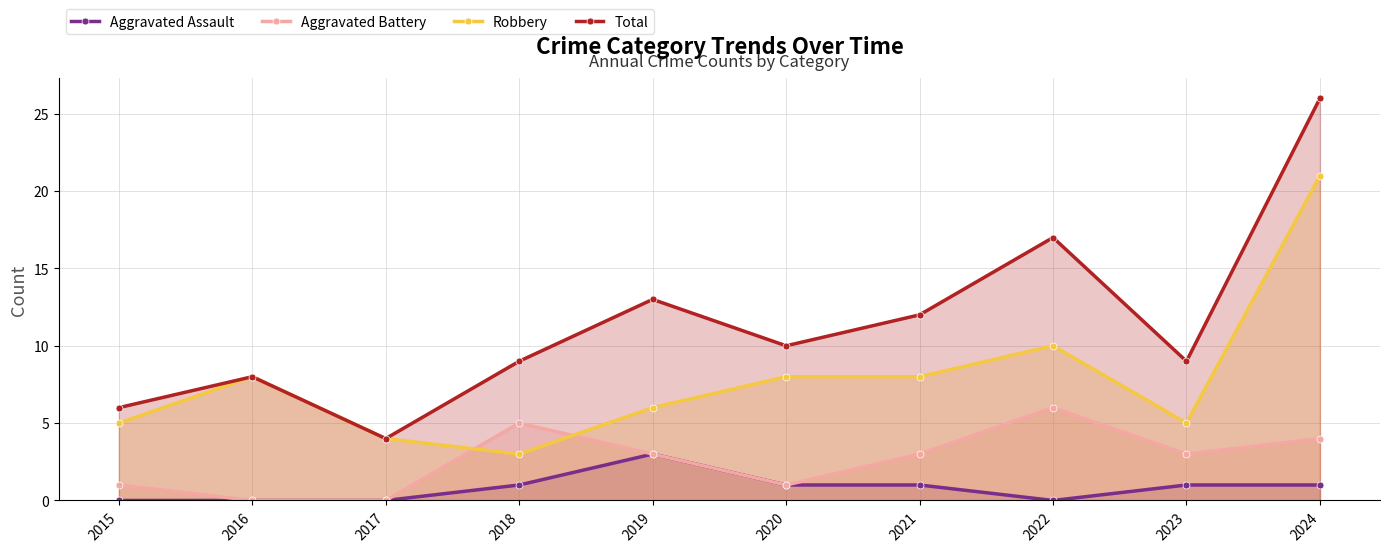

What is the maximum value for Aggravated Assault?

3